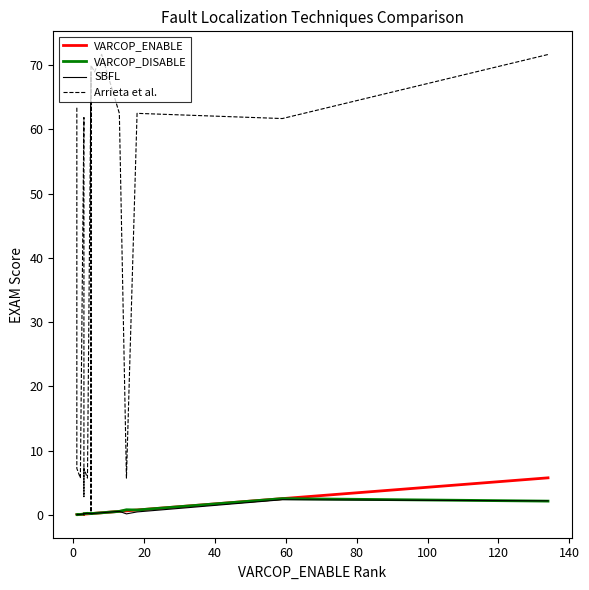

Count the number of categories in the chart.

20